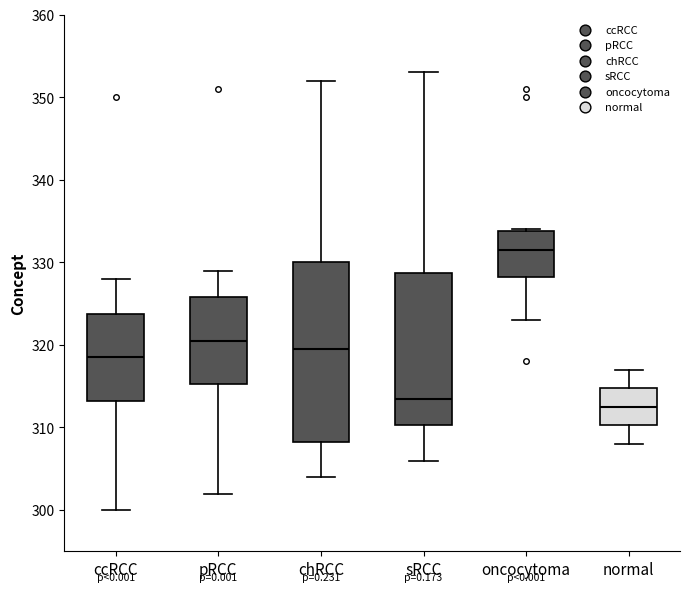

Which box is the tallest, from its lower edge to its upper edge?

chRCC